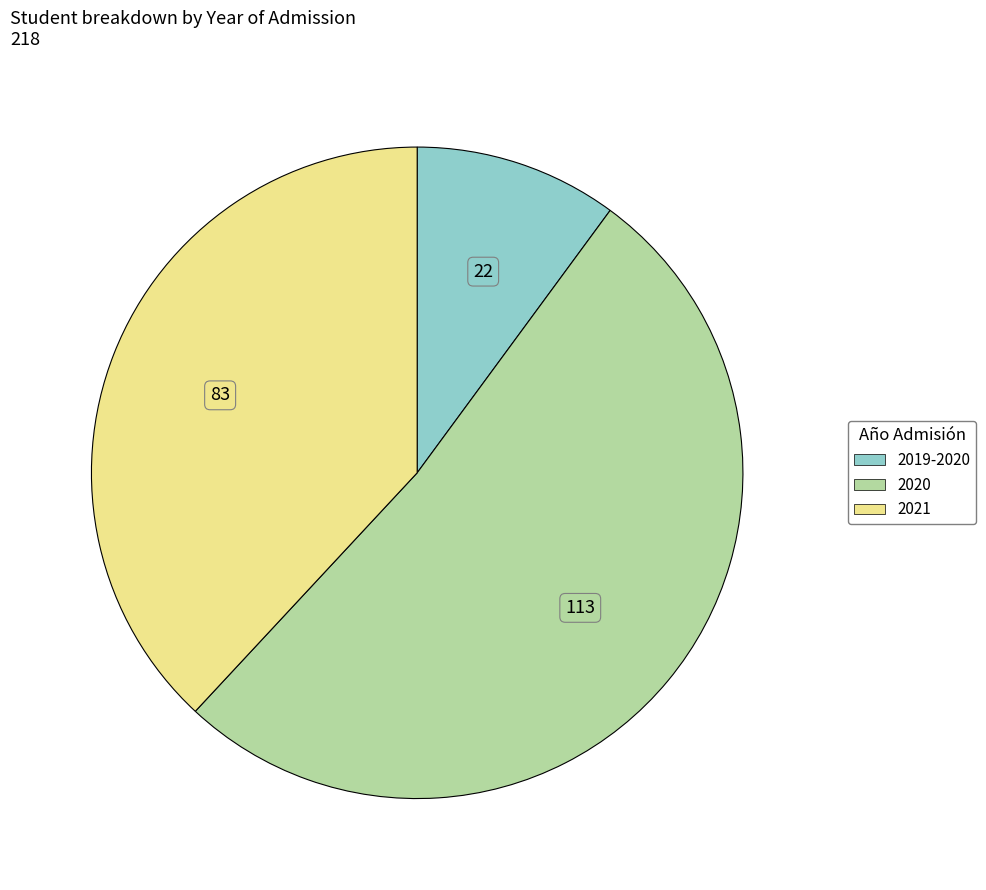

The 2020 slice represents 52% of the pie. True or false?

True